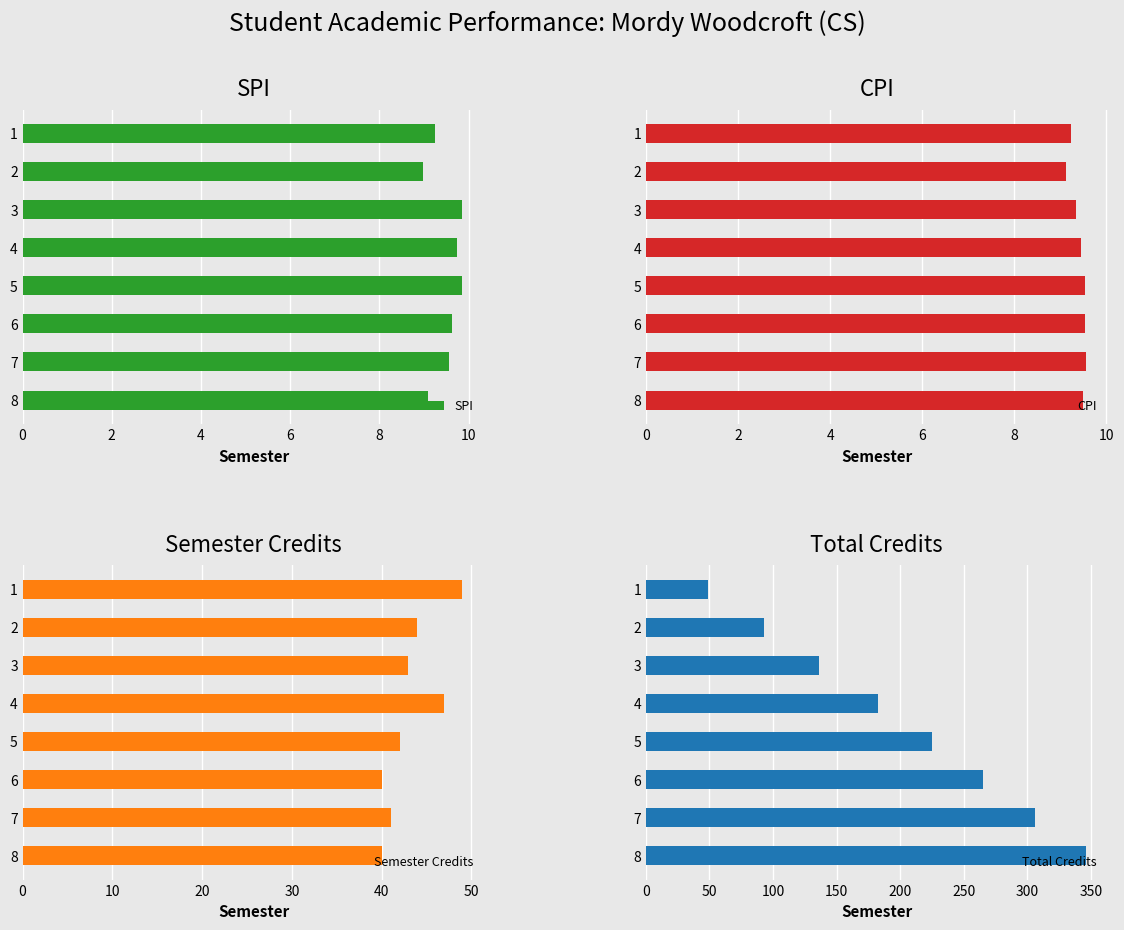

What is the minimum value for SPI?

9.0